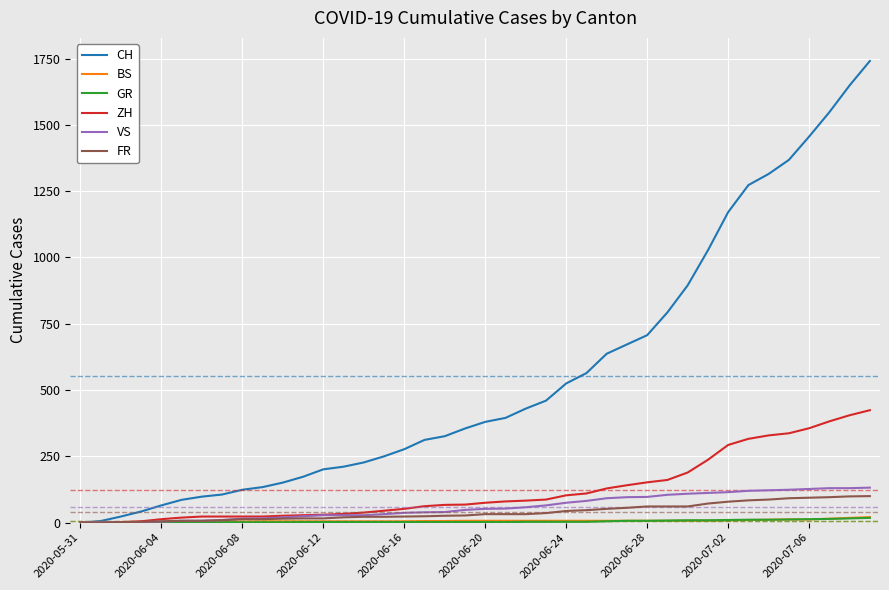

Which series has the largest total across all categories?

CH